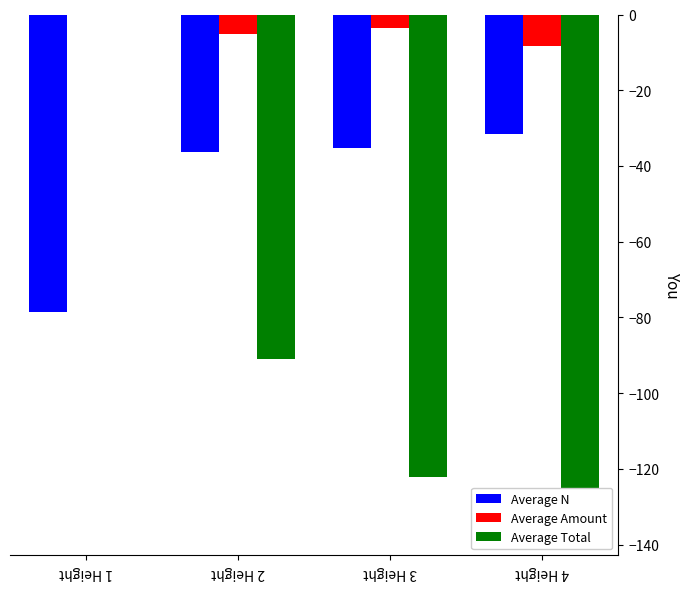

Are the bars grouped side by side (vs. stacked)?

Yes